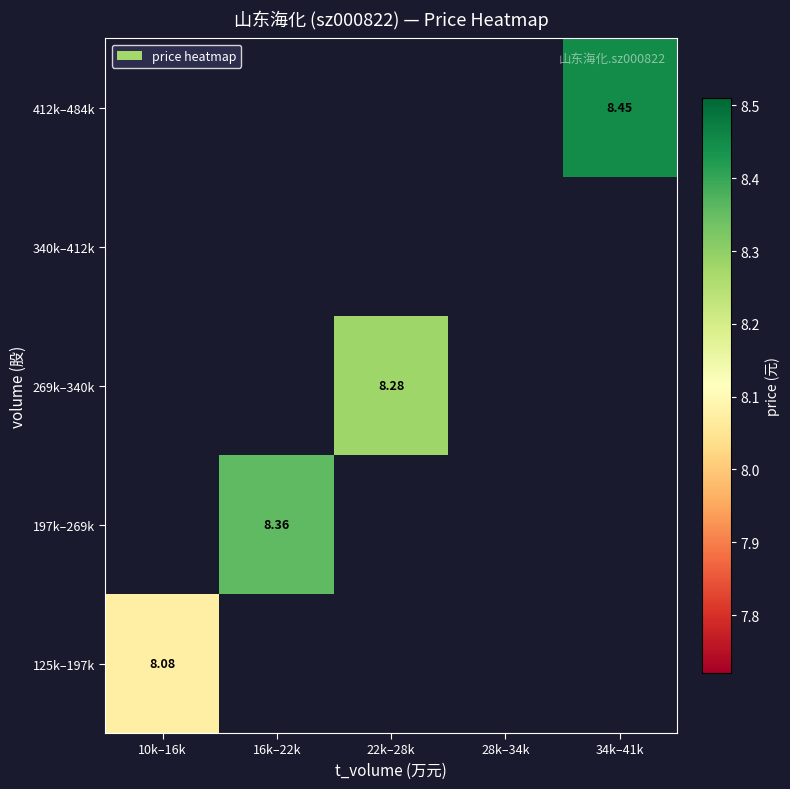

Is the value of 197k–269k at 28k–34k greater than the value of 412k–484k at 10k–16k?

No